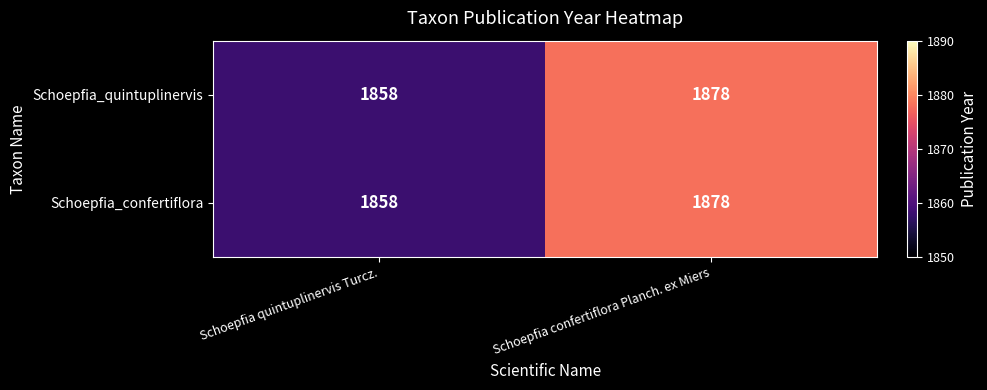

Is the value of Schoepfia_confertiflora at Schoepfia quintuplinervis Turcz. greater than the value of Schoepfia_quintuplinervis at Schoepfia confertiflora Planch. ex Miers?

No